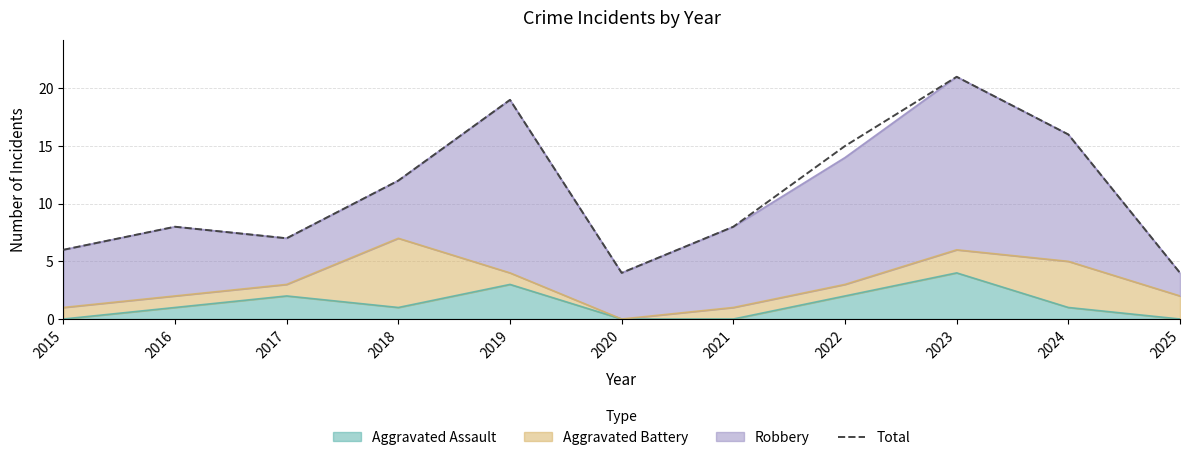

What is the sum of all values?

120